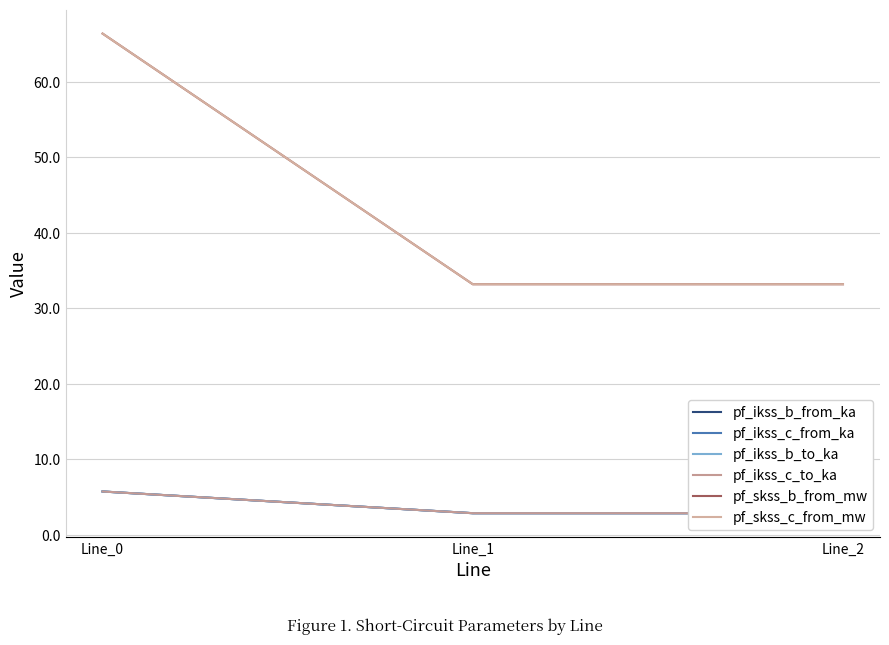

Between Line_0 and Line_1, which is larger?

Line_0